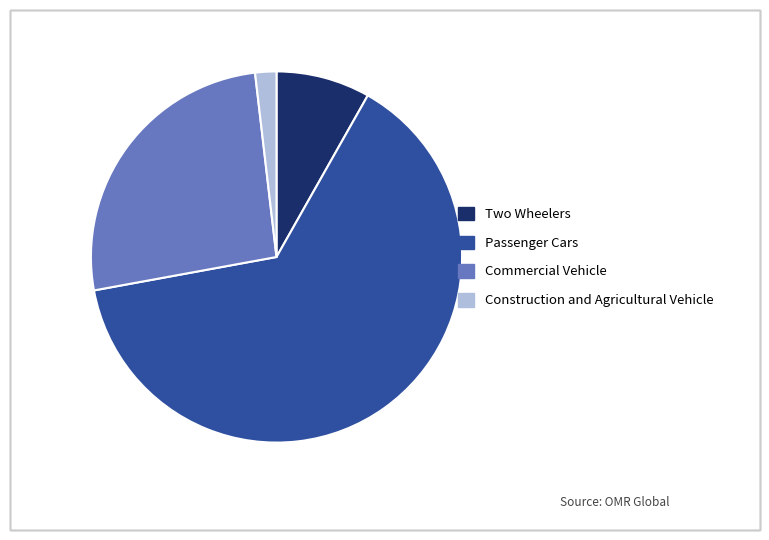

Does Construction and Agricultural Vehicle account for over 50% of the chart?

No